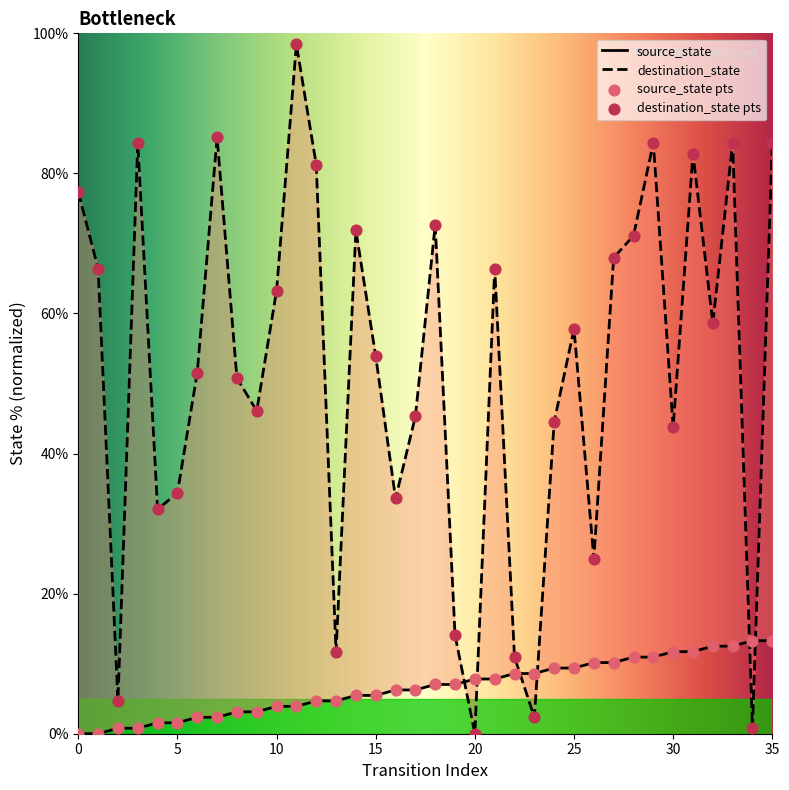

What is the total value across all series at 22?

19.5